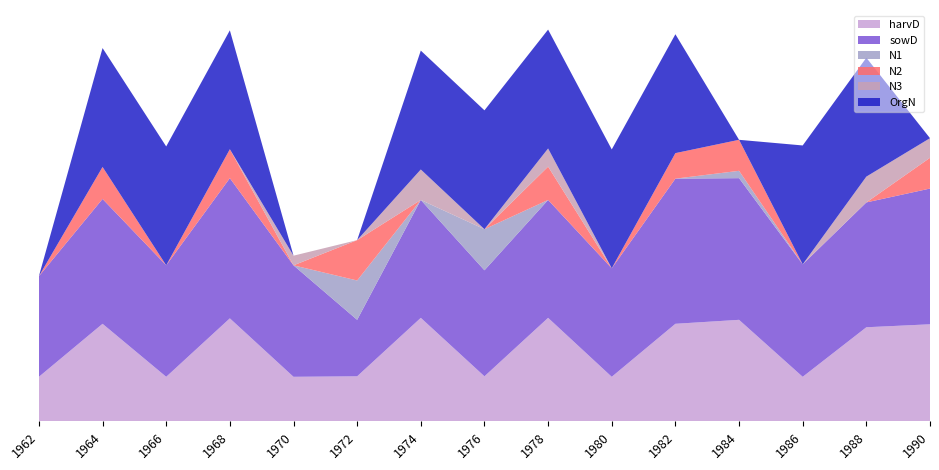

Reading left to right, extract all data points from this chart.

harvD: 90.0	197.0	90.0	208.0	90.0	91.0	209.0	91.0	209.0	90.0	197.0	205.0	90.0	190.0	196.0
sowD: 203.0	252.0	225.0	283.0	225.0	114.0	238.0	214.0	238.0	219.0	293.0	286.0	227.0	252.0	274.0
N1: 0.0	0.0	0.0	0.0	0.0	79.4	0.0	82.9	0.0	0.0	0.0	14.8	0.0	0.0	0.0
N2: 0.0	64.6	0.0	58.4	0.0	81.5	0.0	0.0	67.3	0.0	51.5	62.6	0.0	0.0	62.1
N3: 0.0	0.0	0.0	0.0	19.5	0.0	61.5	0.0	36.6	0.0	0.0	0.0	0.0	52.1	39.6
OrgN: 0.0	240.0	240.0	240.0	0.0	0.0	240.0	240.0	240.0	240.0	240.0	0.0	240.0	240.0	0.0